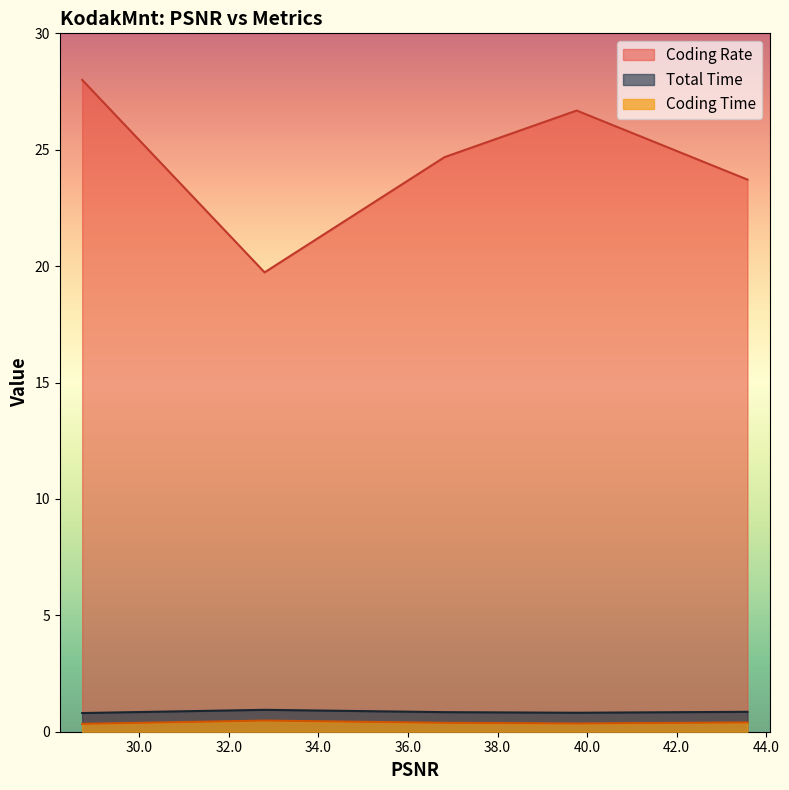

The Total Time series shows 0.3 at 32.796. True or false?

False